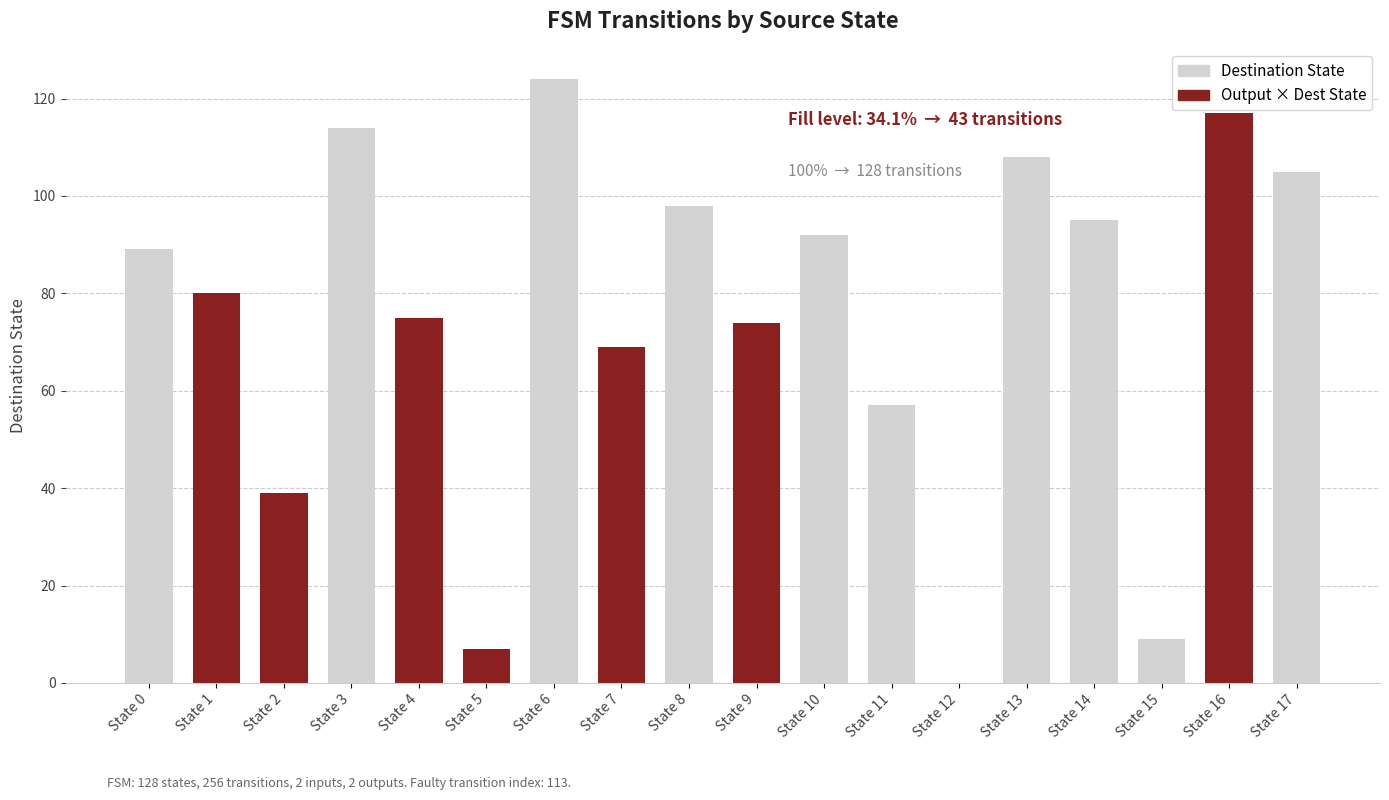

What is the sum of all Output × Dest values?

461